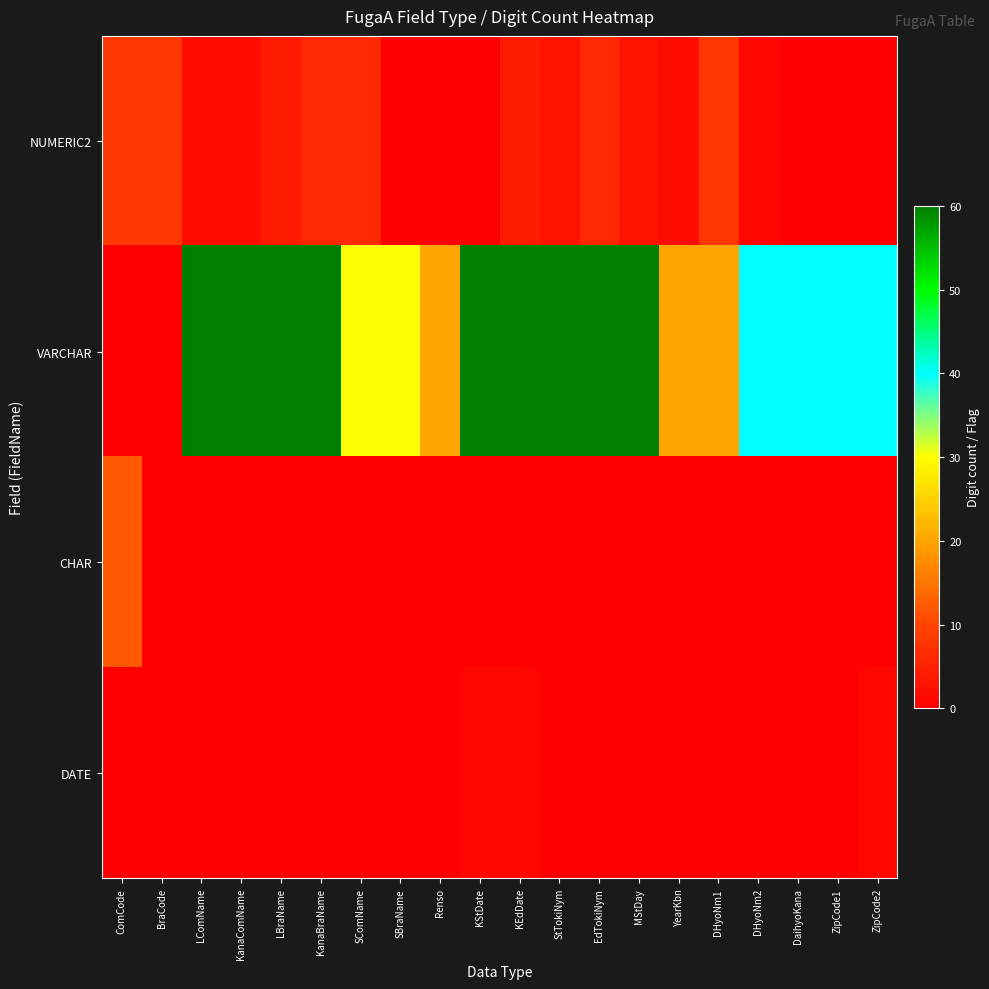

What is the total value across all series at KStDate?

61